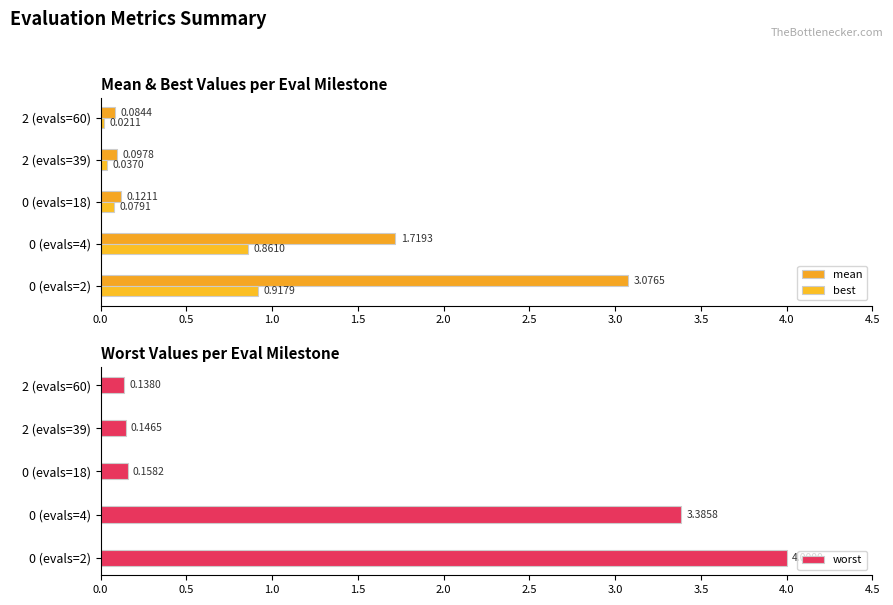

Rank the categories by worst value from lowest to highest.

2 (evals=60), 2 (evals=39), 0 (evals=18), 0 (evals=4), 0 (evals=2)